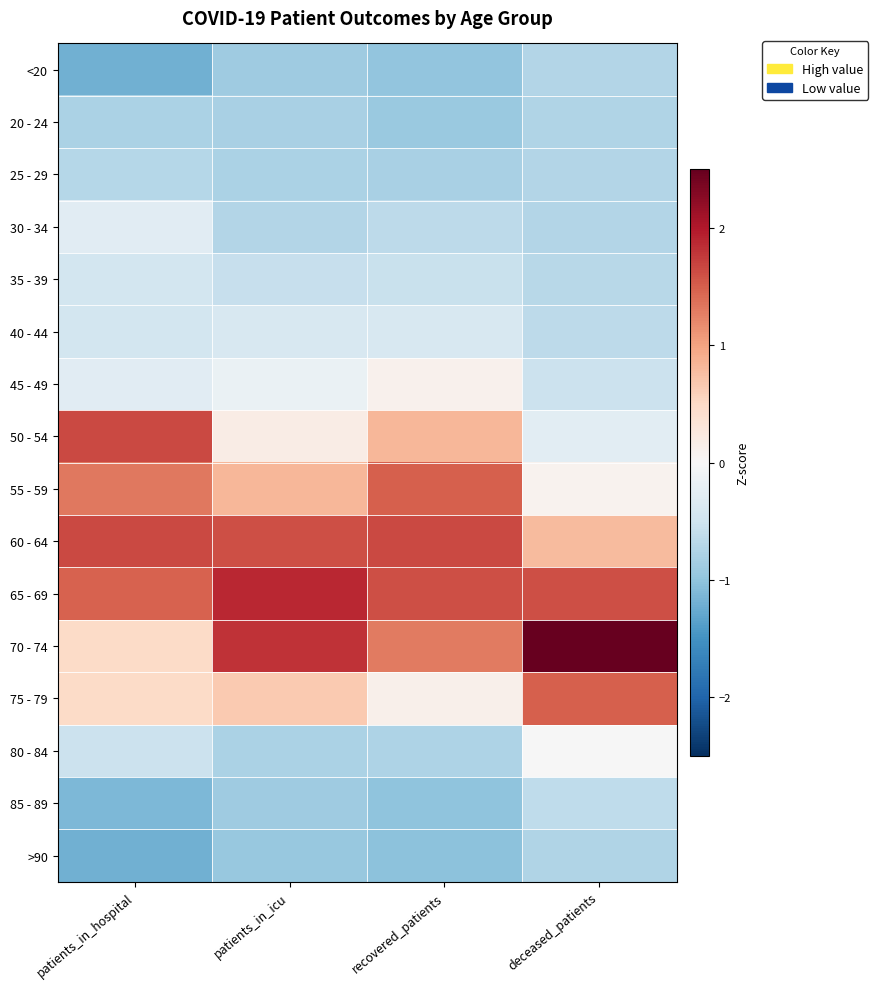

Reading left to right, transcribe all the data shown in this chart.

<20: patients_in_hospital=-1.2	patients_in_icu=-0.9	recovered_patients=-1.0	deceased_patients=-0.7
20 - 24: patients_in_hospital=-0.8	patients_in_icu=-0.8	recovered_patients=-0.9	deceased_patients=-0.7
25 - 29: patients_in_hospital=-0.7	patients_in_icu=-0.8	recovered_patients=-0.8	deceased_patients=-0.7
30 - 34: patients_in_hospital=-0.3	patients_in_icu=-0.7	recovered_patients=-0.7	deceased_patients=-0.7
35 - 39: patients_in_hospital=-0.5	patients_in_icu=-0.6	recovered_patients=-0.6	deceased_patients=-0.7
40 - 44: patients_in_hospital=-0.5	patients_in_icu=-0.4	recovered_patients=-0.4	deceased_patients=-0.7
45 - 49: patients_in_hospital=-0.3	patients_in_icu=-0.2	recovered_patients=0.1	deceased_patients=-0.5
50 - 54: patients_in_hospital=1.7	patients_in_icu=0.2	recovered_patients=0.8	deceased_patients=-0.3
55 - 59: patients_in_hospital=1.3	patients_in_icu=0.8	recovered_patients=1.5	deceased_patients=0.1
60 - 64: patients_in_hospital=1.7	patients_in_icu=1.6	recovered_patients=1.7	deceased_patients=0.8
65 - 69: patients_in_hospital=1.5	patients_in_icu=1.9	recovered_patients=1.6	deceased_patients=1.6
70 - 74: patients_in_hospital=0.5	patients_in_icu=1.8	recovered_patients=1.3	deceased_patients=2.5
75 - 79: patients_in_hospital=0.5	patients_in_icu=0.7	recovered_patients=0.1	deceased_patients=1.5
80 - 84: patients_in_hospital=-0.5	patients_in_icu=-0.8	recovered_patients=-0.8	deceased_patients=-0.0
85 - 89: patients_in_hospital=-1.1	patients_in_icu=-0.9	recovered_patients=-1.0	deceased_patients=-0.6
>90: patients_in_hospital=-1.2	patients_in_icu=-0.9	recovered_patients=-1.0	deceased_patients=-0.7